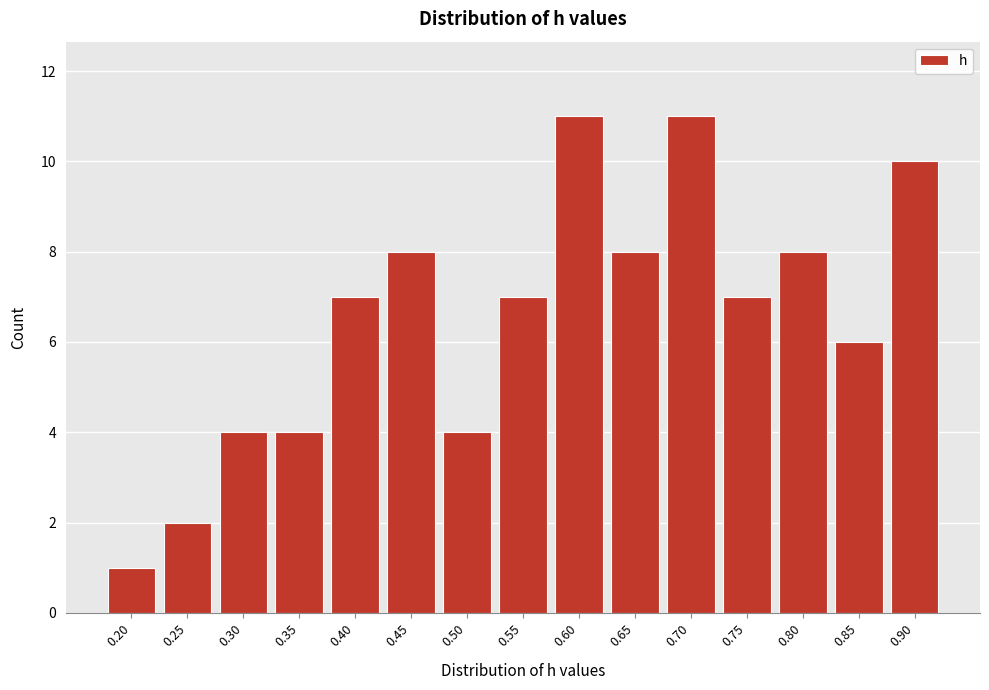

Reading left to right, transcribe all the data shown in this chart.

0.20=1	0.25=2	0.30=4	0.35=4	0.40=7	0.45=8	0.50=4	0.55=7	0.60=11	0.65=8	0.70=11	0.75=7	0.80=8	0.85=6	0.90=10